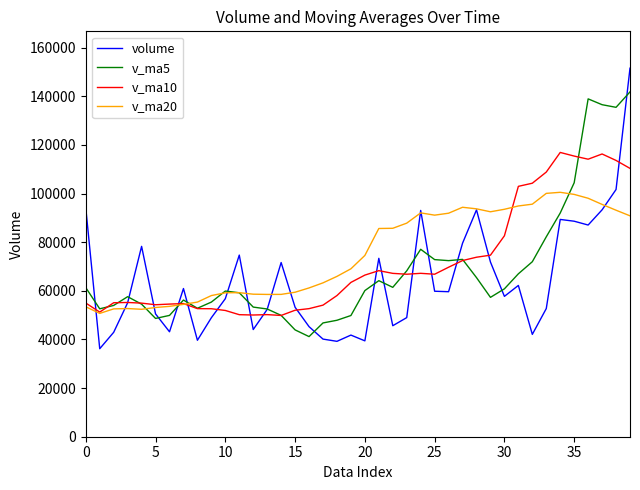

Which series has the widest spread of values?

volume